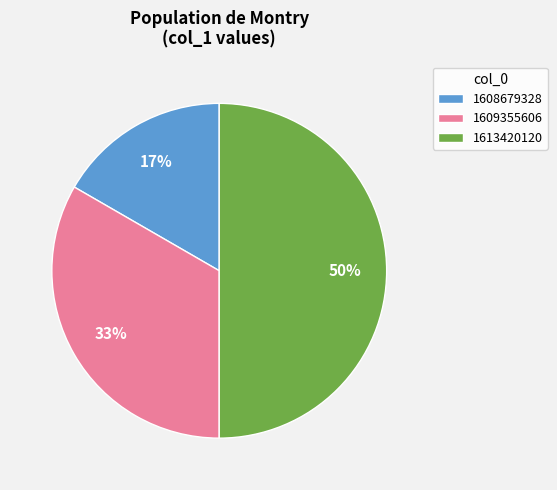

Is it true that 1609355606 is 33% of the pie?

True